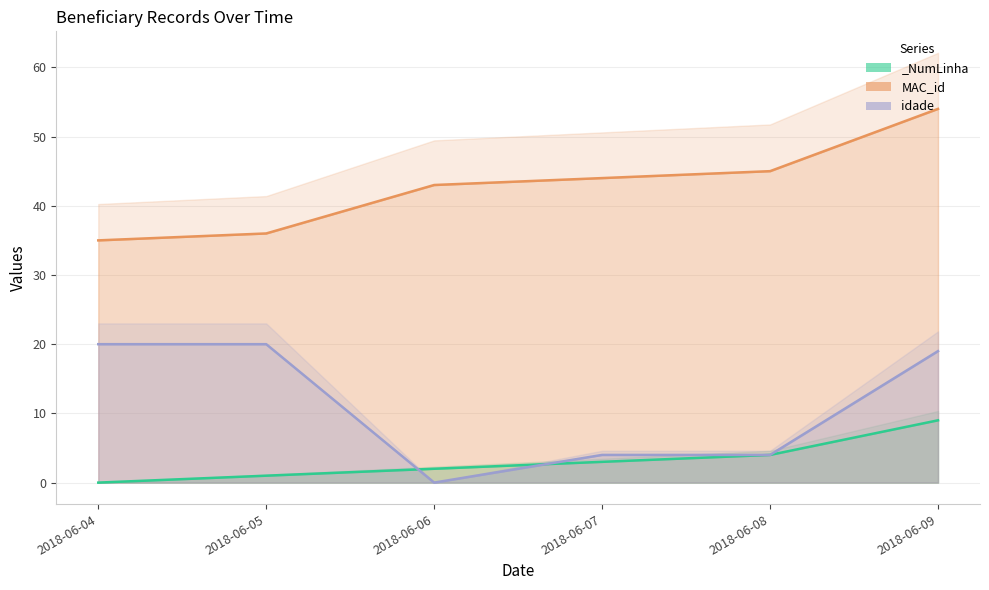

What are all the series names shown in the legend?

_NumLinha, MAC_id, idade